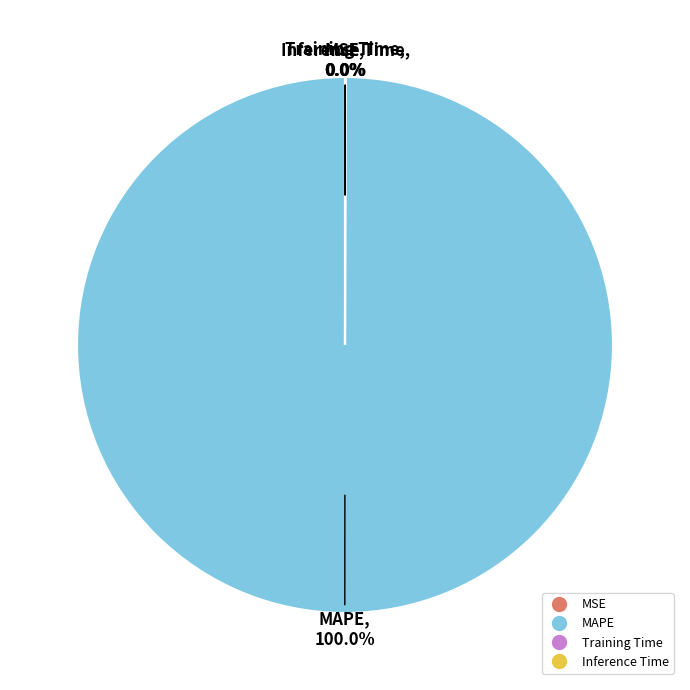

To the nearest percent, what is the difference between the largest and smallest slice percentages?

100%